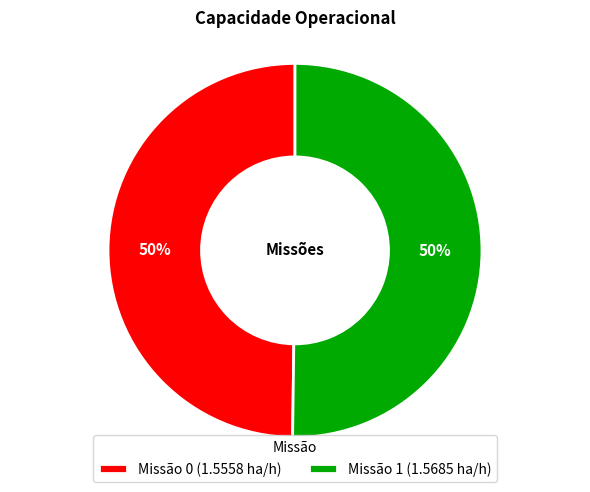

The Missão 0 (1.5558 ha/h) slice represents 50% of the pie. True or false?

True